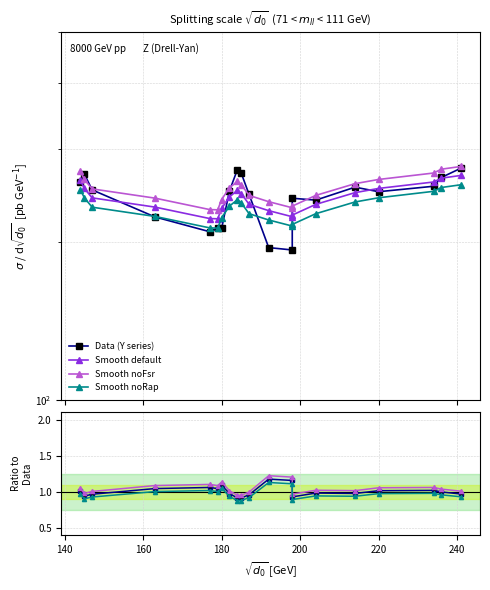

At which category does the data reach its first local valley?

177